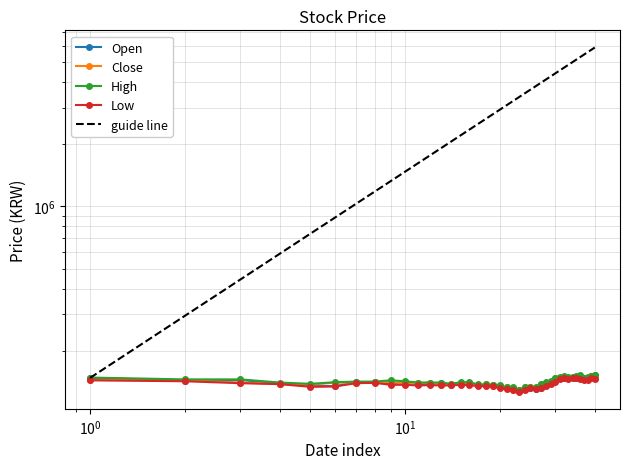

The Open series shows 83166 at 20160104. True or false?

False